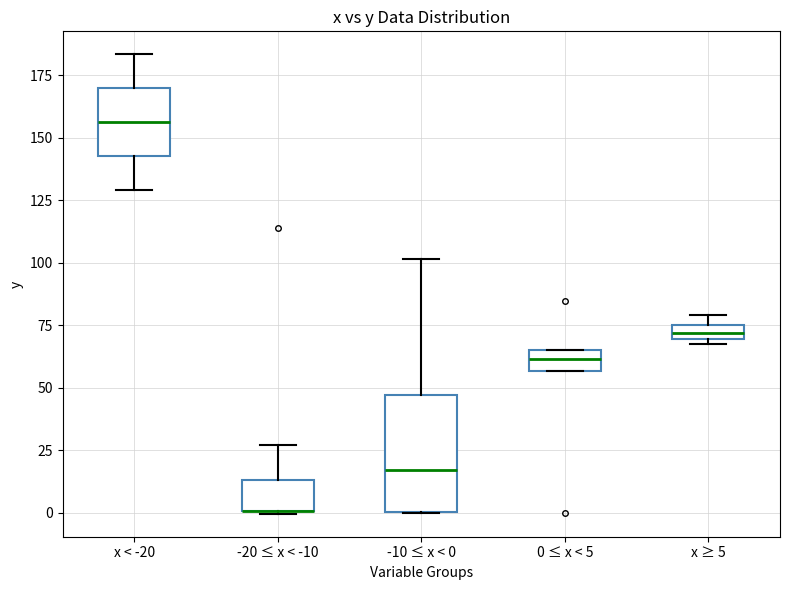

Where is the lower edge of the box for 0 ≤ x < 5 on the y-axis? The values are not printed on the chart, so give them approximately, as read against the axis.

55